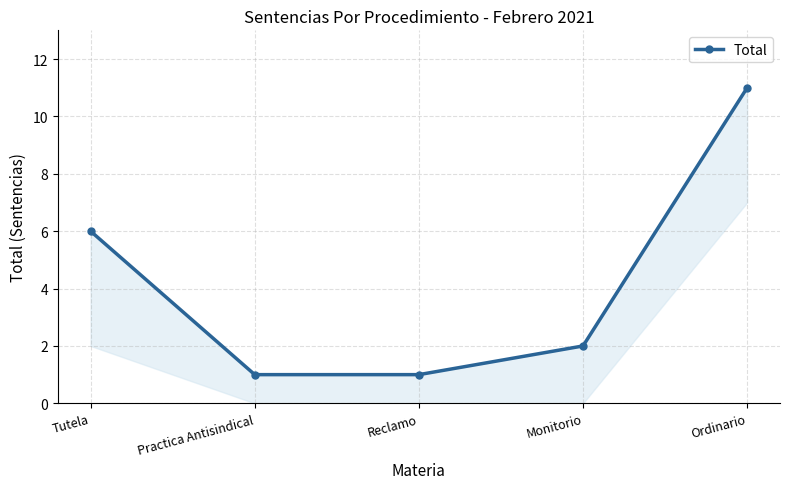

Where is the data nearest to the value 6?

Tutela